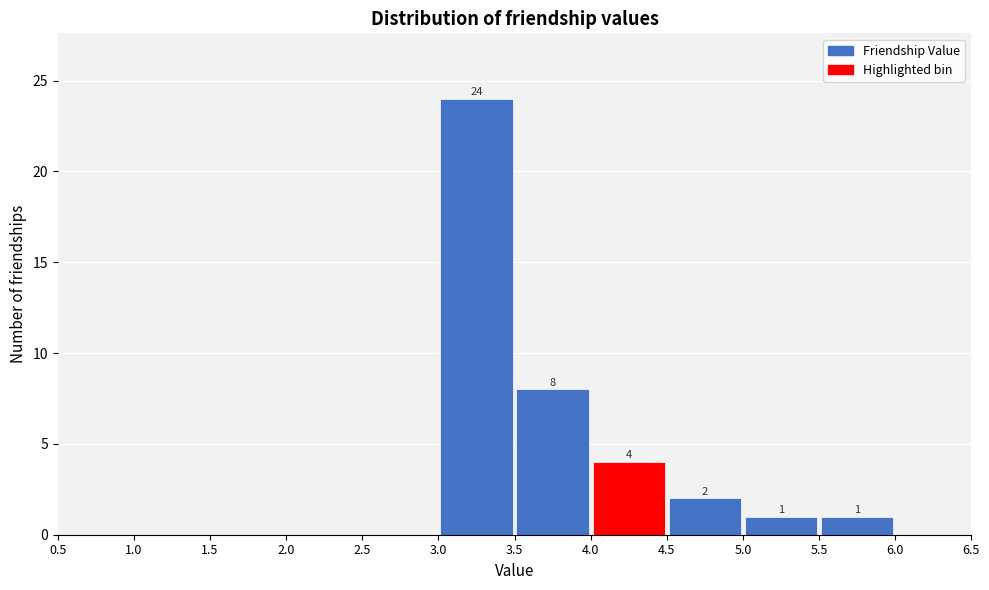

Over which range of the x-axis is the bar tallest?

3.0 to 3.5